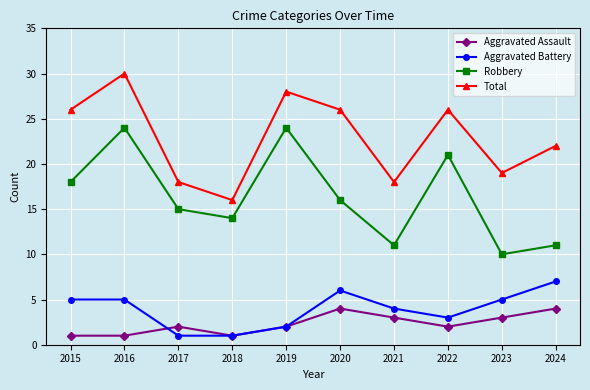

What are all the series names shown in the legend?

Aggravated Assault, Aggravated Battery, Robbery, Total